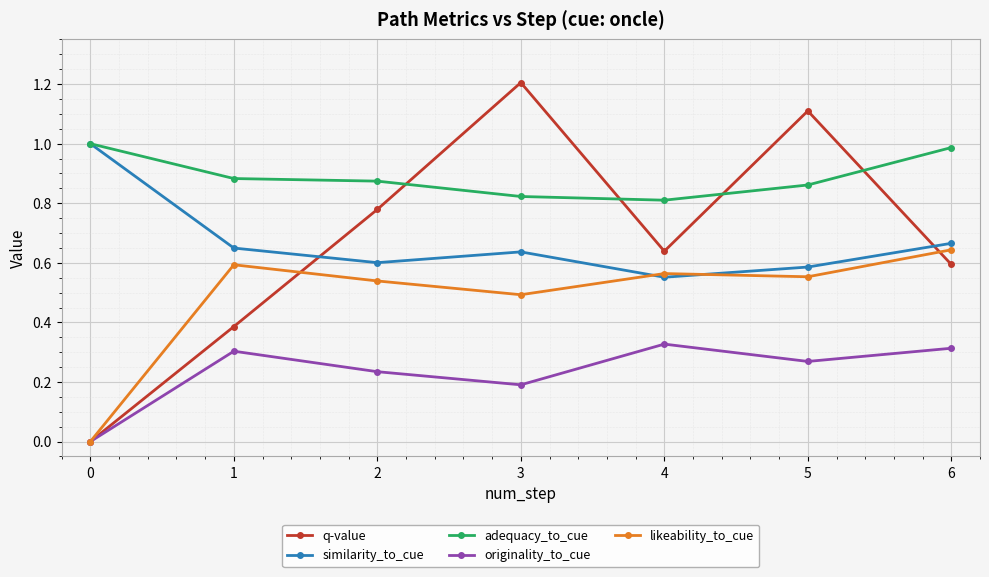

Which series has the largest range (max minus min)?

q-value